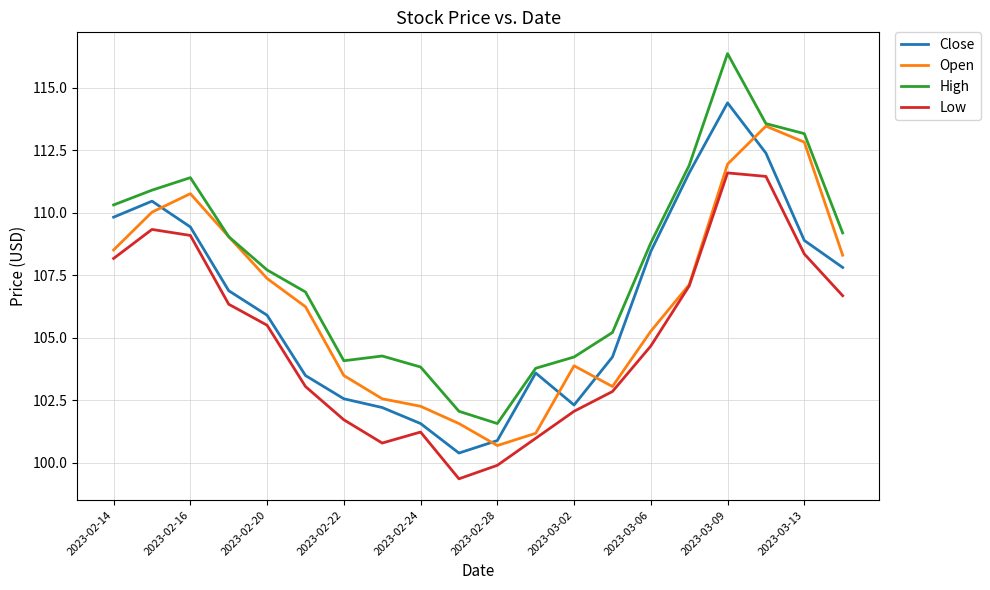

Which series has the largest total across all categories?

High